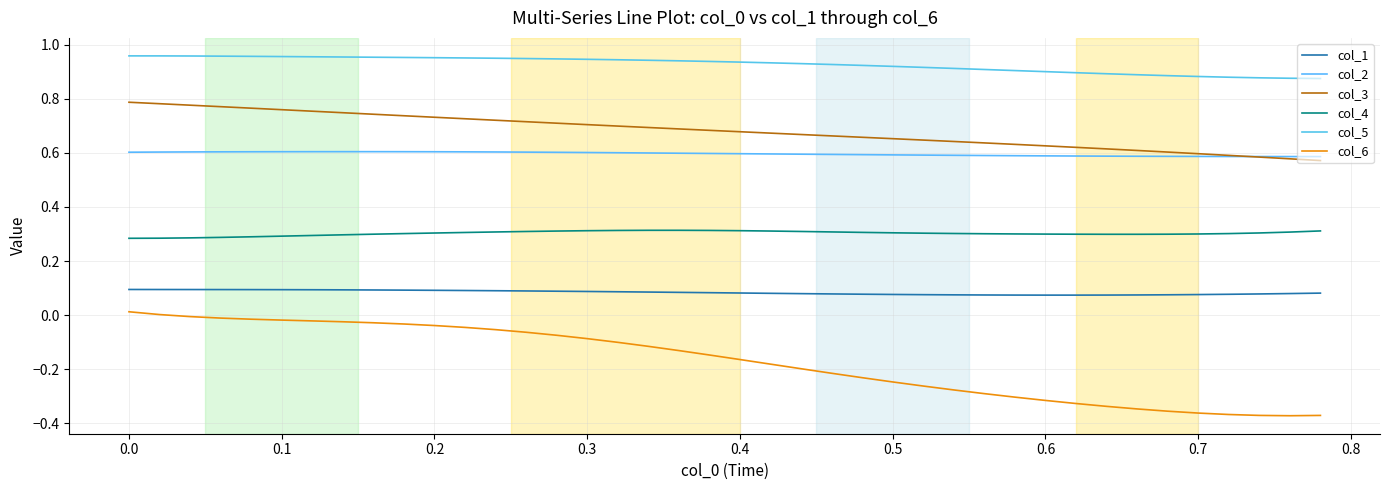

How many lines are shown in the chart?

6